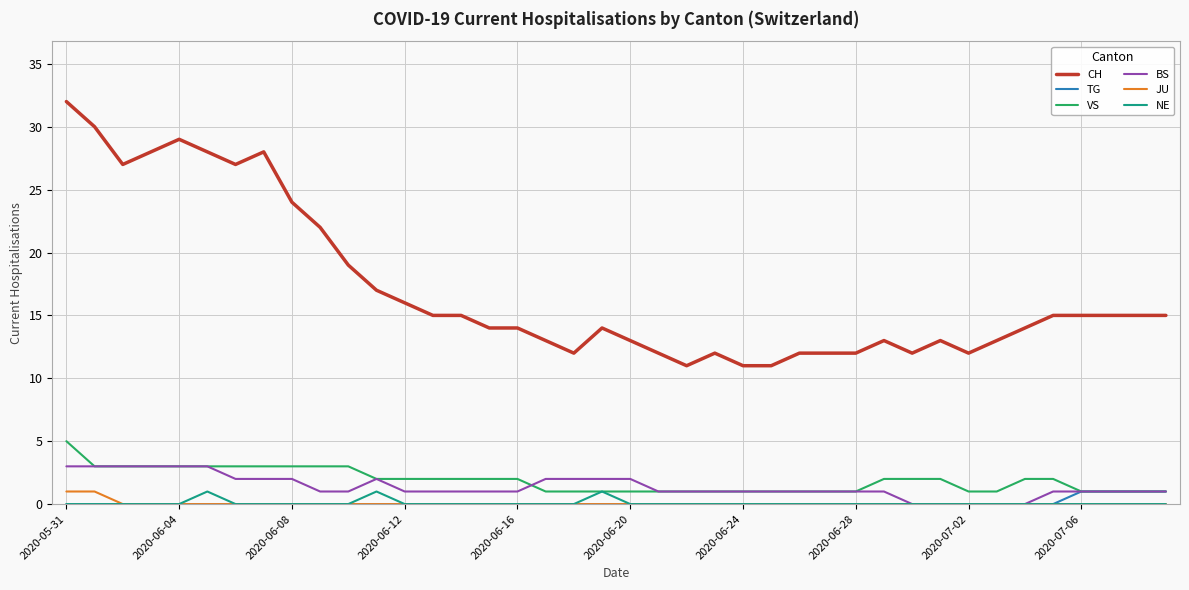

Which series has the largest range (max minus min)?

CH